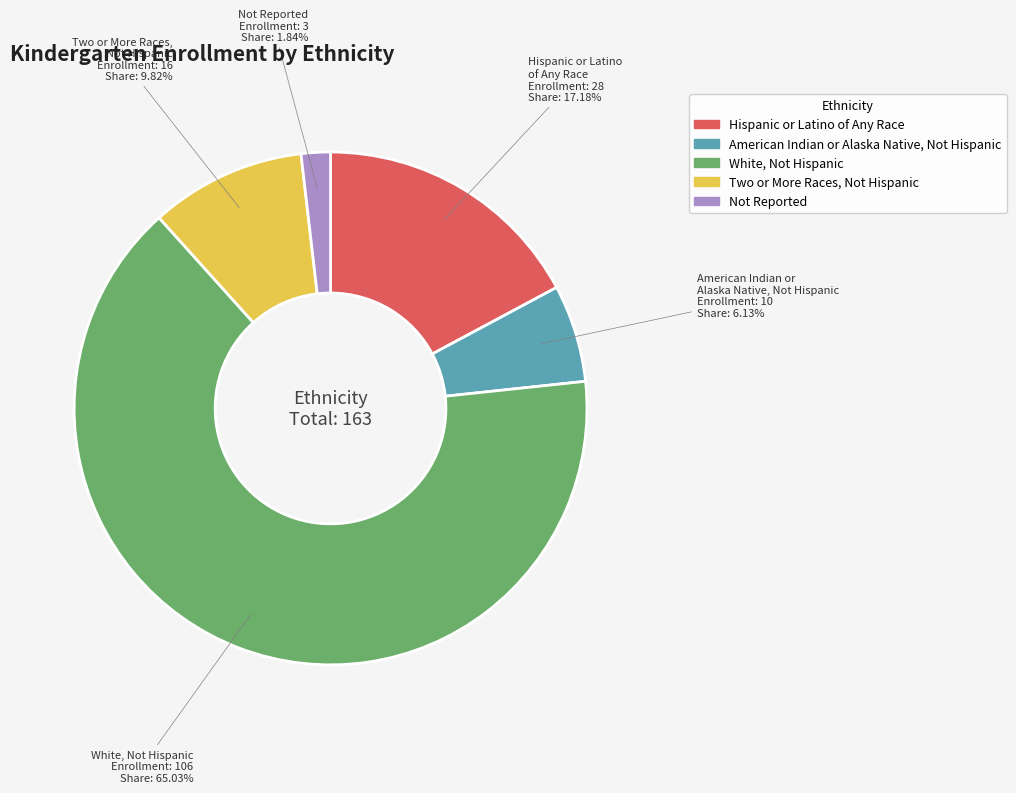

Which category has the smallest portion of the pie?

Not Reported